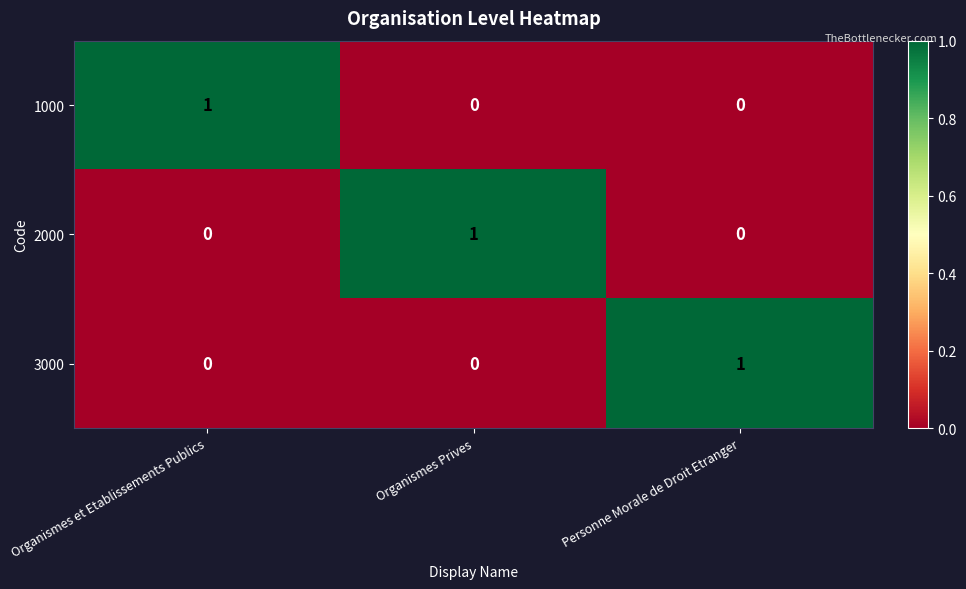

The 3000 series shows 0 at Personne Morale de Droit Etranger. True or false?

False